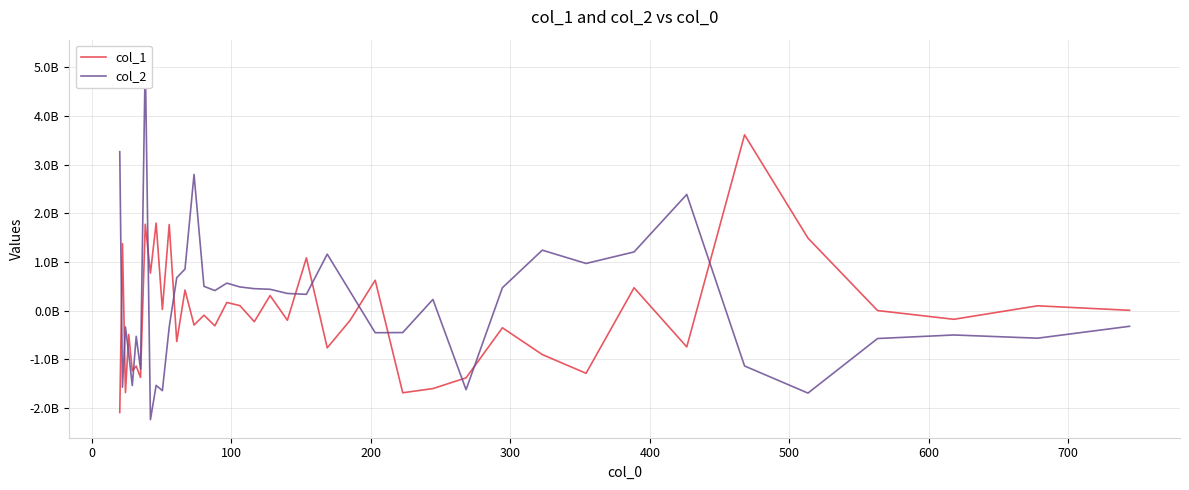

What is the difference between the maximum and minimum values in the col_1 series?

5705624006.7